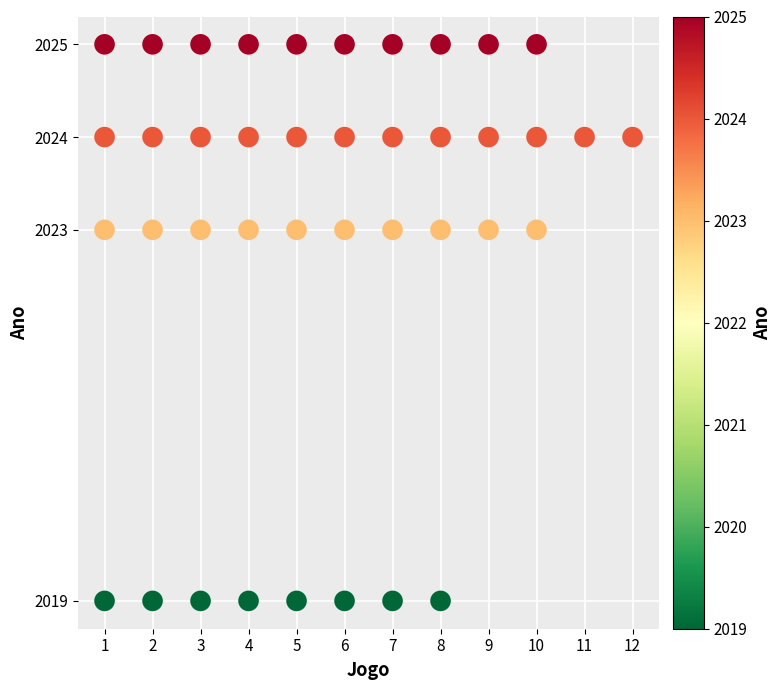

What is the range of X values (max minus min)?

11